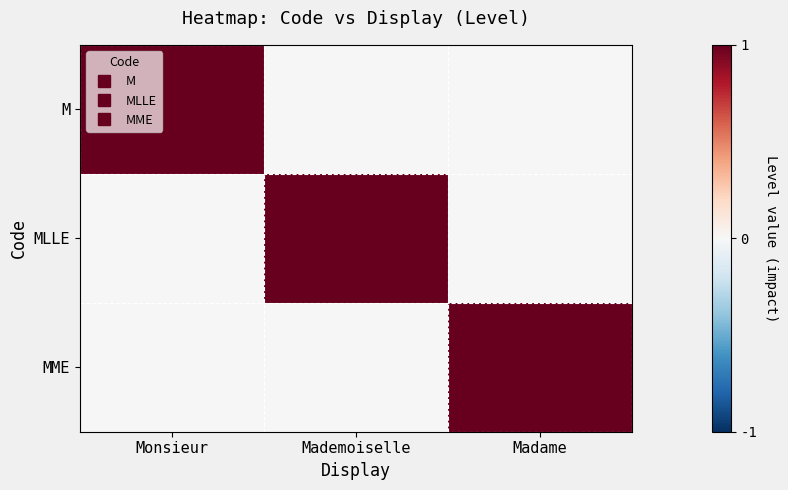

Which series changed the most between Monsieur and Mademoiselle?

M